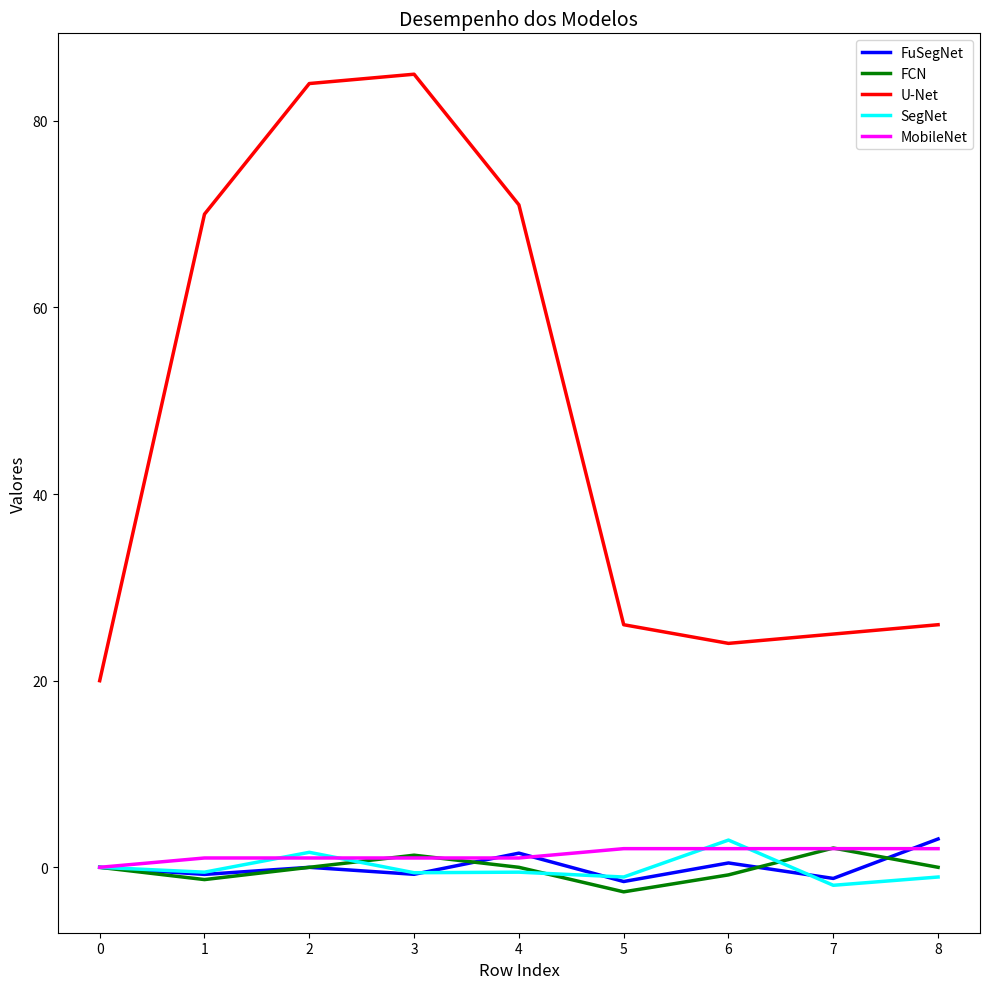

Which category has the highest value across all series?

3